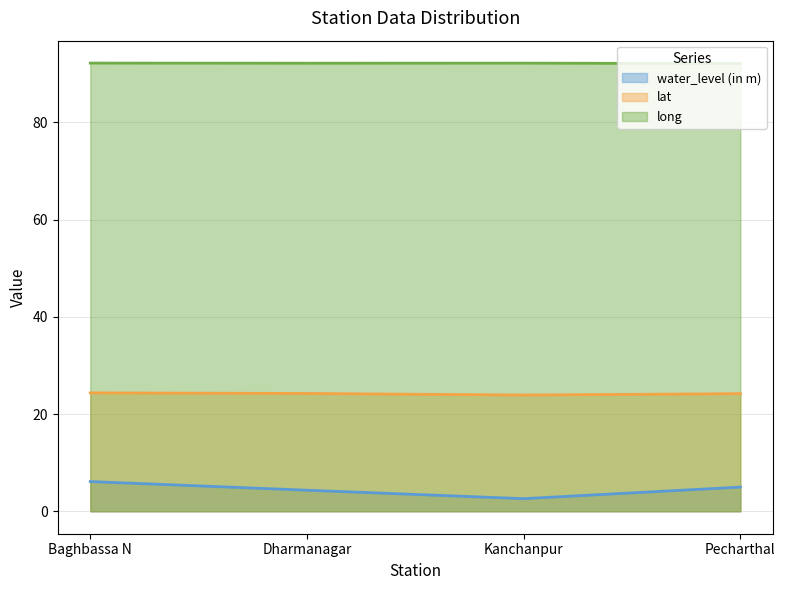

Between Baghbassa N and Dharmanagar, which is larger?

Baghbassa N